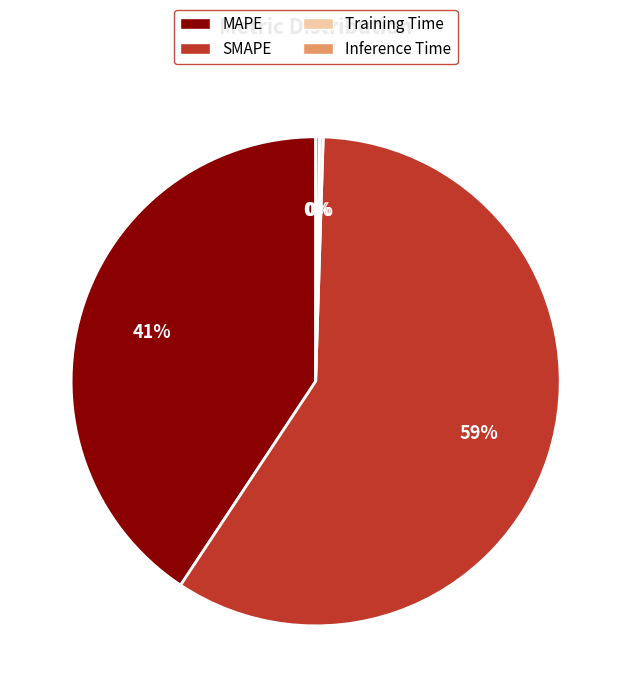

To the nearest percent, what is the difference between the SMAPE and MAPE slice percentages?

18%